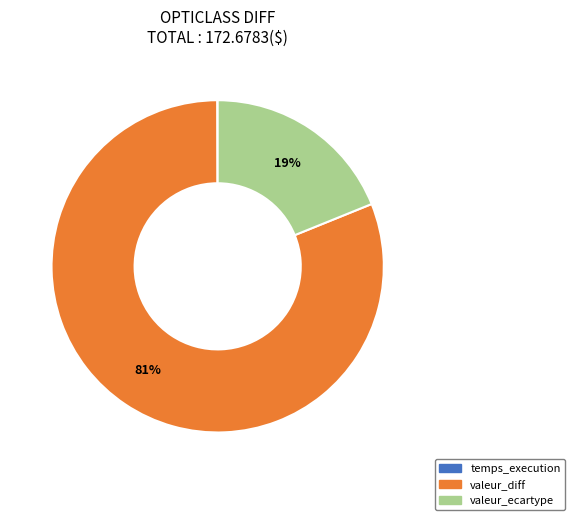

The valeur_ecartype slice represents 28% of the pie. True or false?

False